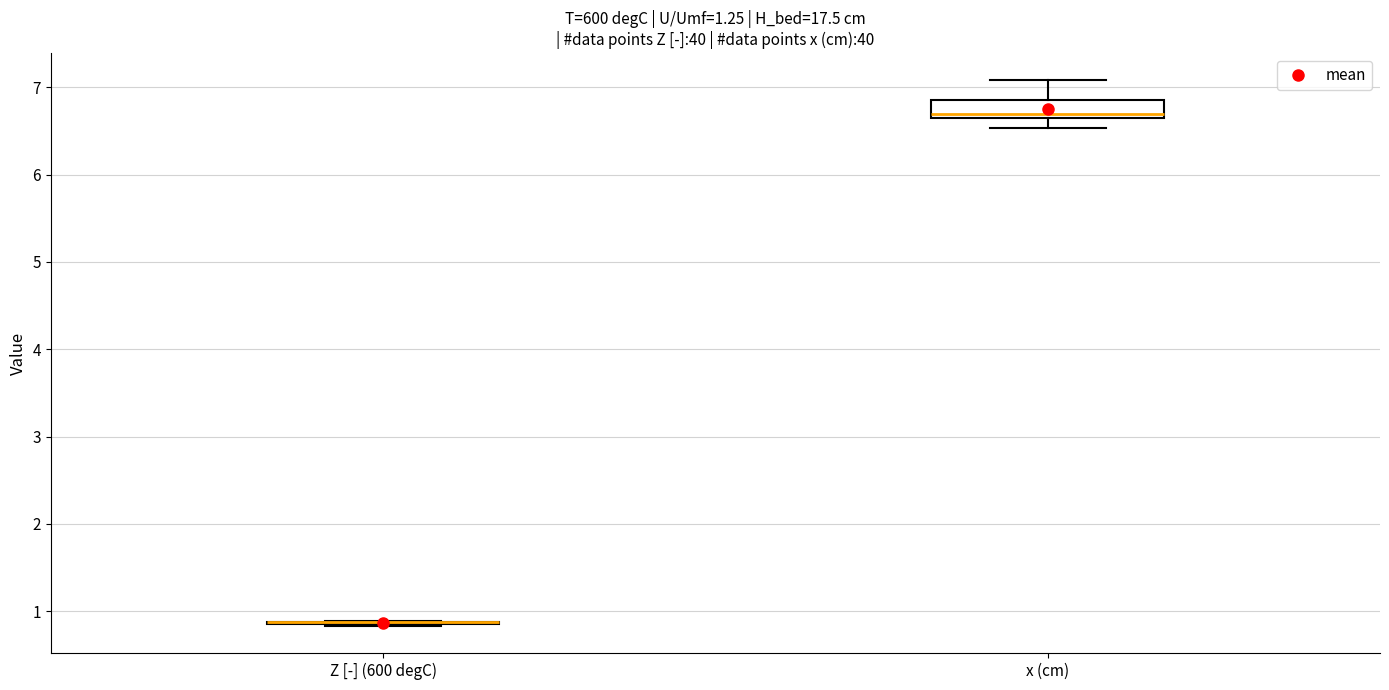

Which box is the tallest, from its lower edge to its upper edge?

x (cm)